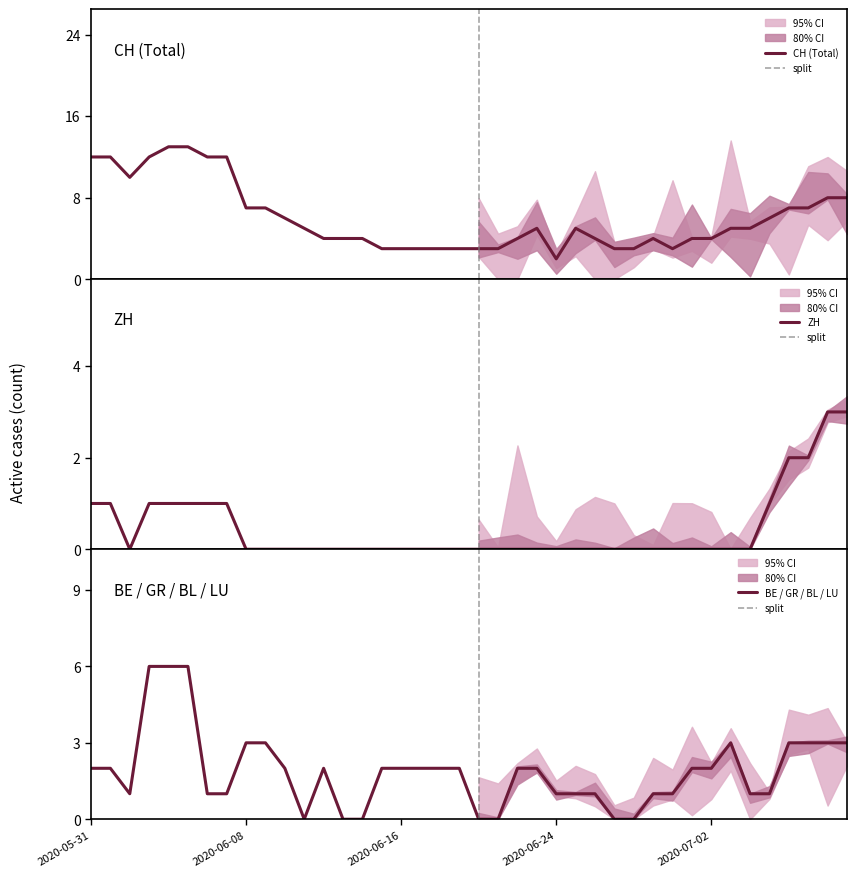

Rank the series at 2020-07-05 from highest to lowest value.

CH, ZH, BE, GR, BL, LU